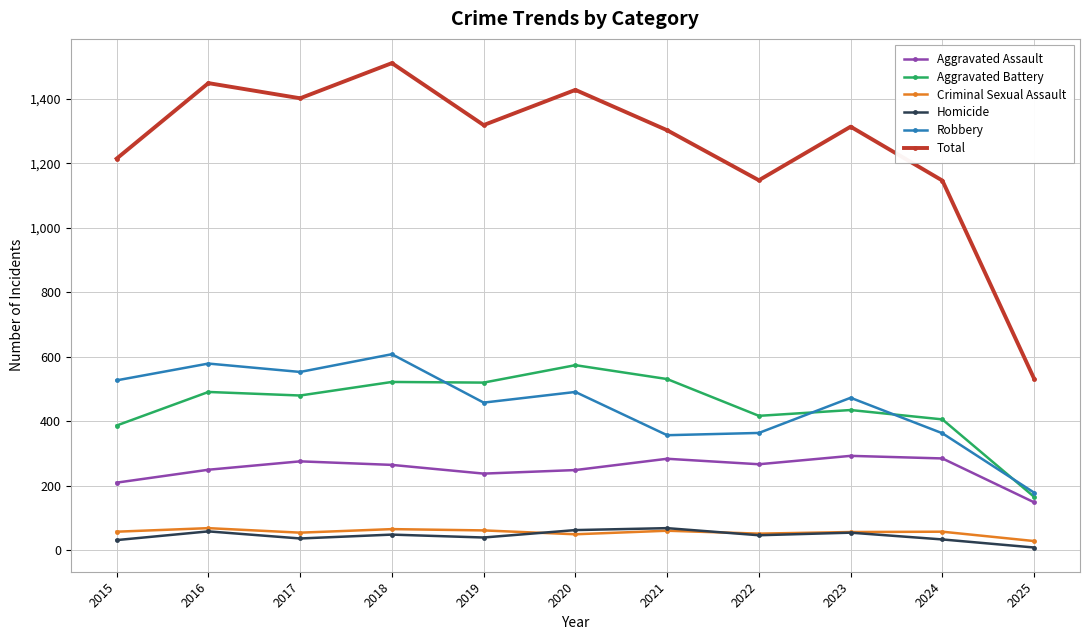

What is the highest value of the Criminal Sexual Assault series?

69